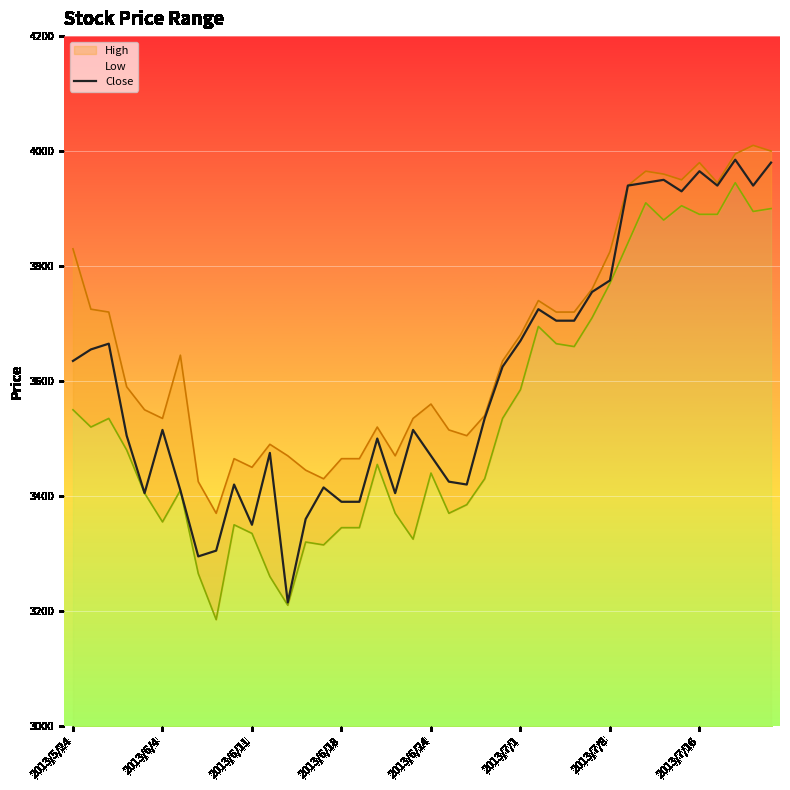

Read the value at 2013/7/8.

3775